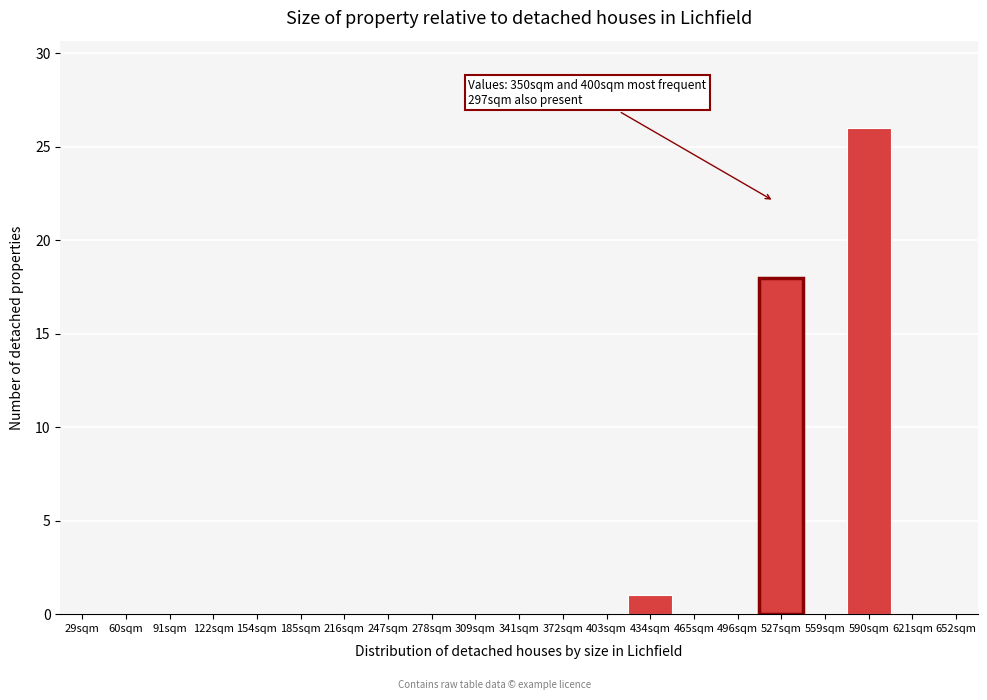

Reading left to right, list all the values displayed in this chart.

29sqm=0	60sqm=0	91sqm=0	122sqm=0	154sqm=0	185sqm=0	216sqm=0	247sqm=0	278sqm=0	309sqm=0	341sqm=0	372sqm=0	403sqm=0	434sqm=1	465sqm=0	496sqm=0	527sqm=18	559sqm=0	590sqm=26	621sqm=0	652sqm=0